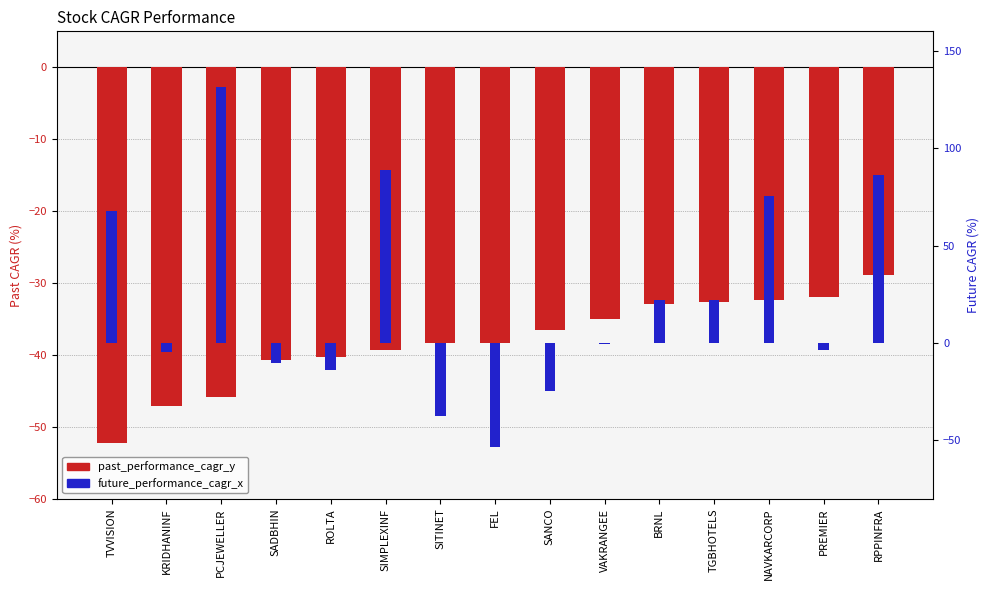

What are all the series names shown in the legend?

past_performance_cagr_y, future_performance_cagr_x